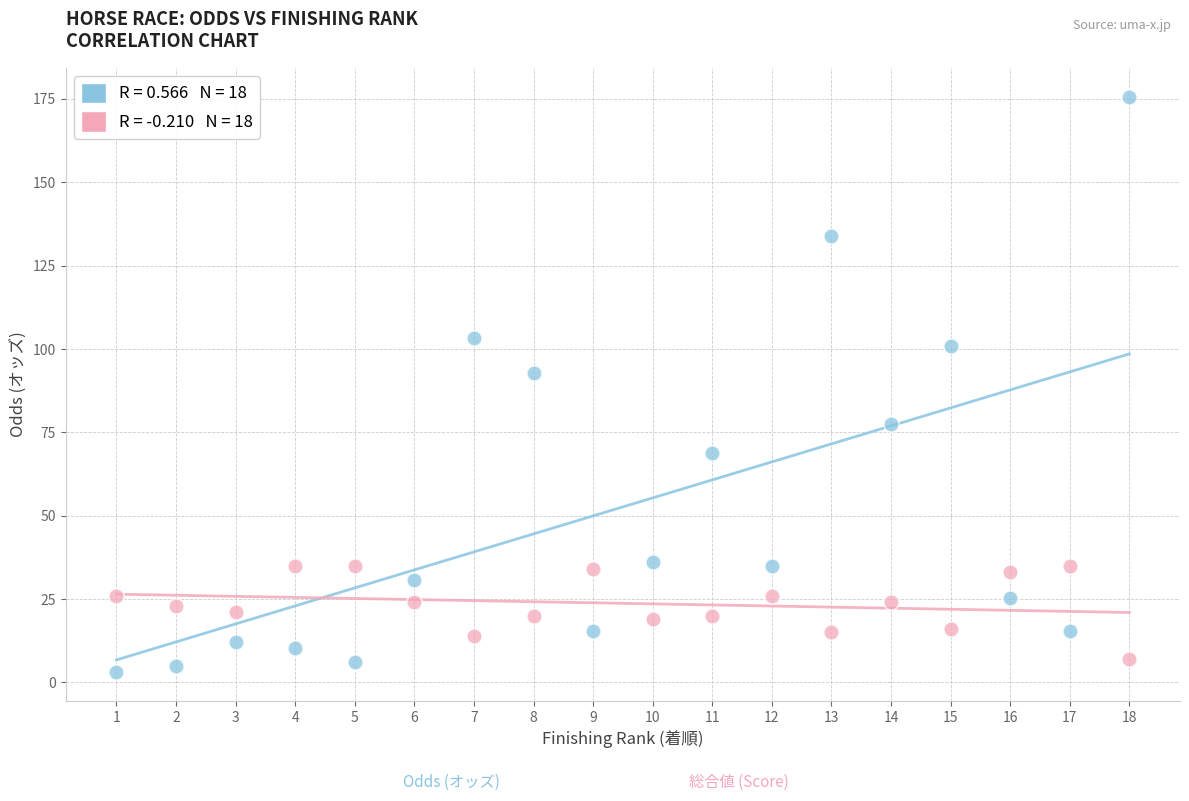

Across all data points, what is the range of X values (max minus min)?

17.0